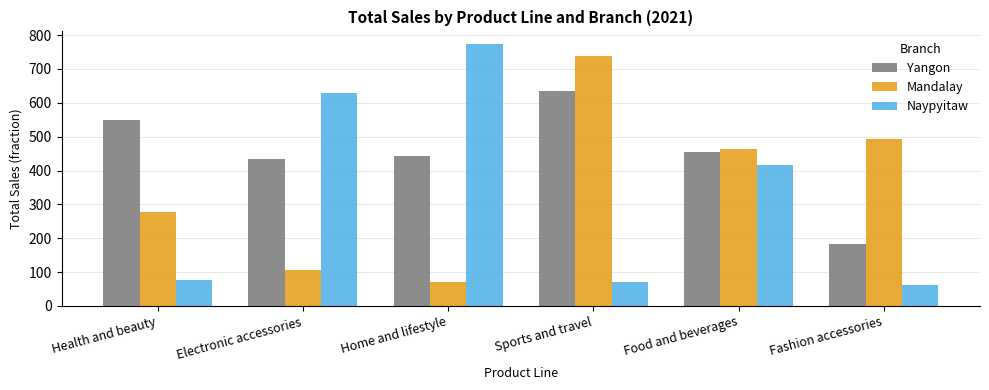

At which category is the sum across all series the highest?

Sports and travel